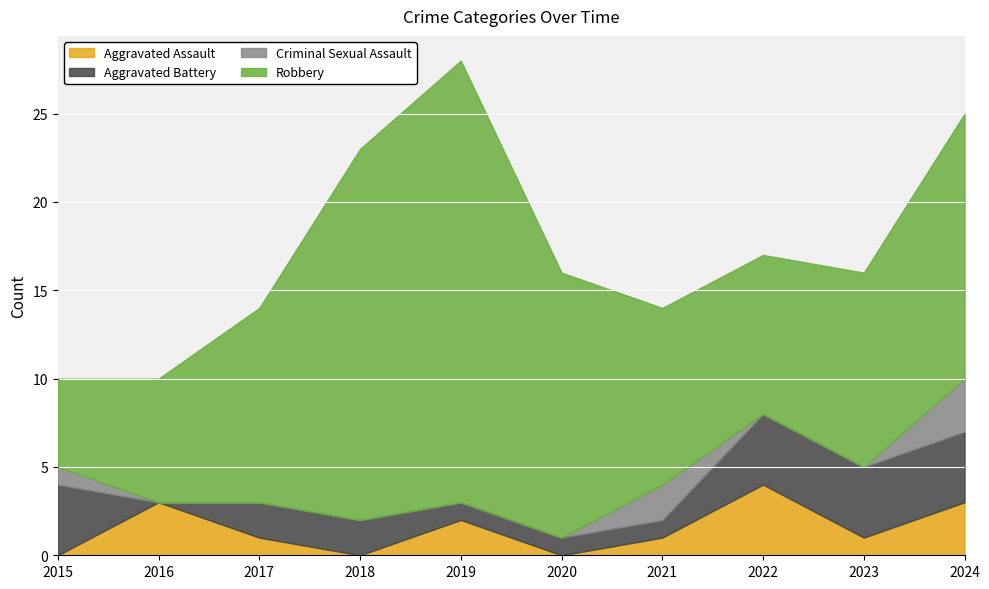

What is the value of the Criminal Sexual Assault point at the 1st from the left?

1